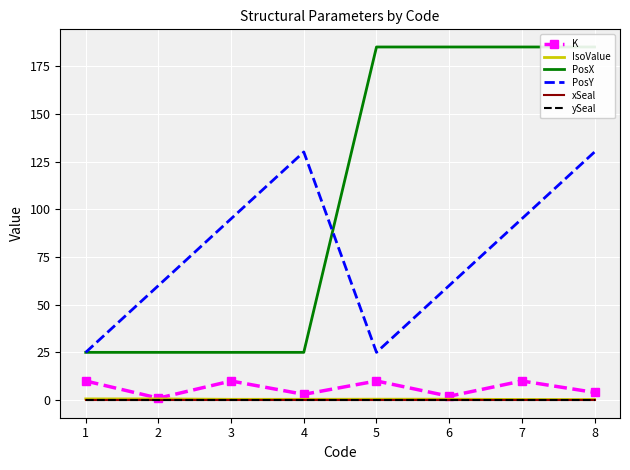

Reading left to right, extract all data points from this chart.

K: 1=10.0	2=1.0	3=10.0	4=3.0	5=10.0	6=2.0	7=10.0	8=4.0
IsoValue: 1=0.6	2=0.6	3=0.4	4=0.4	5=0.5	6=0.5	7=0.3	8=0.3
PosX: 1=25.0	2=25.0	3=25.0	4=25.0	5=185.0	6=185.0	7=185.0	8=185.0
PosY: 1=25.0	2=60.0	3=95.0	4=130.0	5=25.0	6=60.0	7=95.0	8=130.0
xSeal: 1=0.0	2=0.0	3=0.0	4=0.0	5=0.0	6=0.0	7=0.0	8=0.0
ySeal: 1=0.0	2=0.0	3=0.0	4=0.0	5=0.0	6=0.0	7=0.0	8=0.0